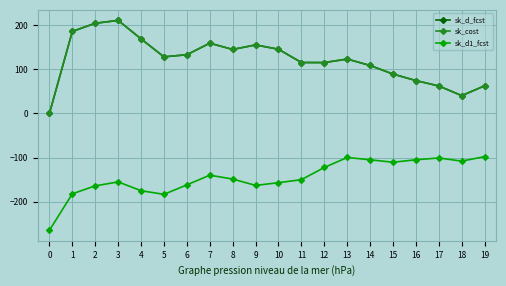

What is the approximate value of sk_cost at 8?

144.7